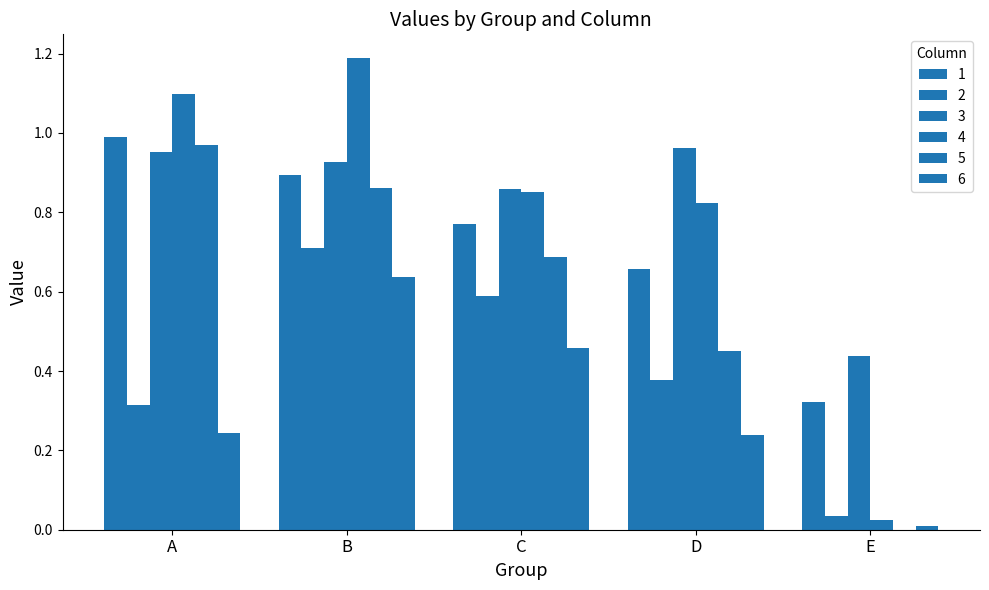

Are the bars horizontal?

No